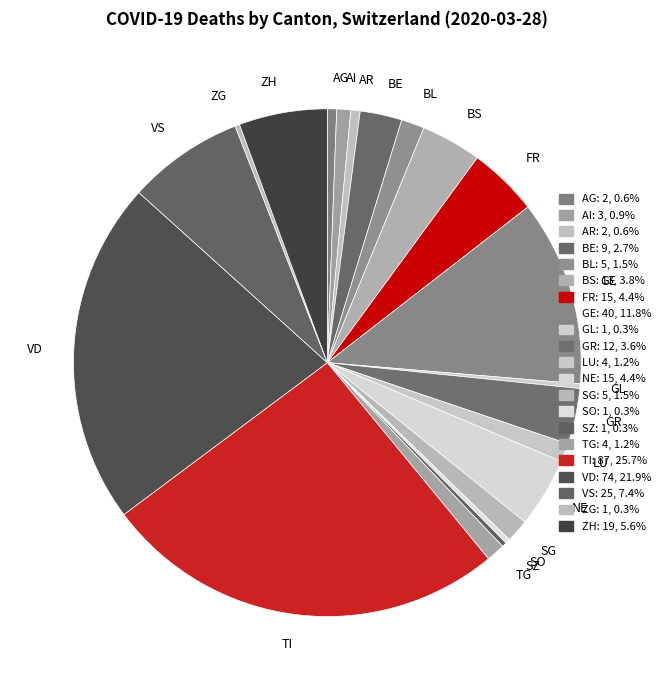

Which has a higher value, BS or VS?

VS